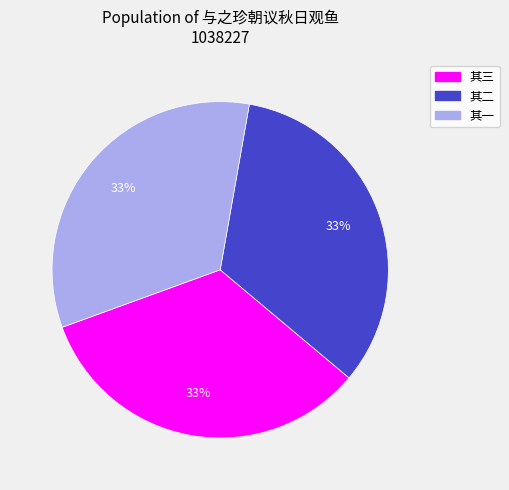

To the nearest percent, what is the average slice percentage?

33%